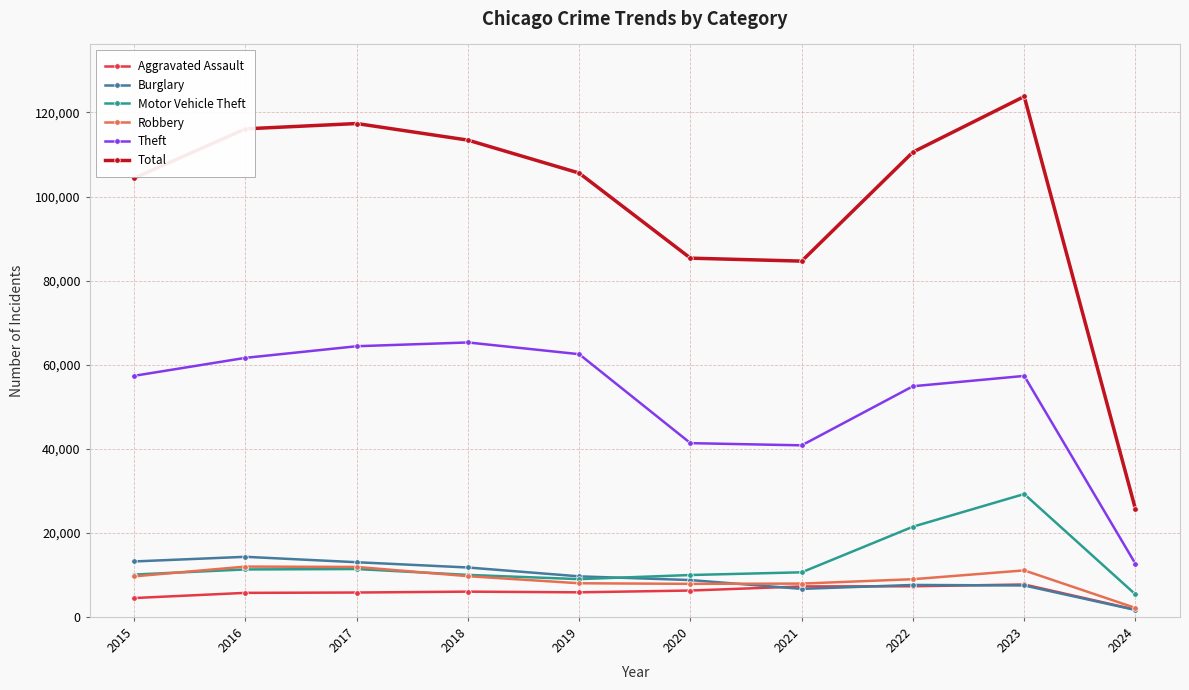

What is the value of the Aggravated Assault point at the 6th from the left?

6264